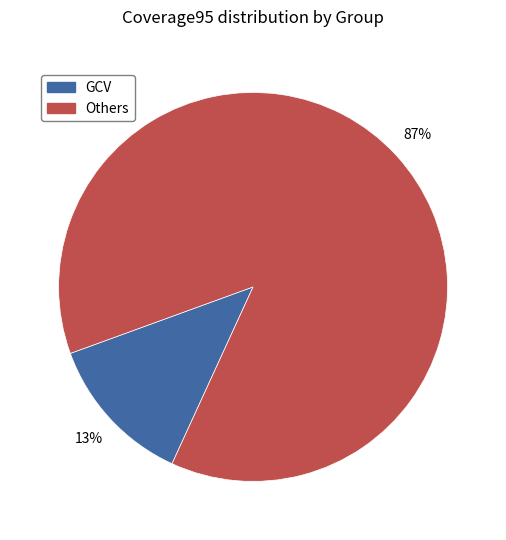

Is there a majority slice in this chart?

Yes